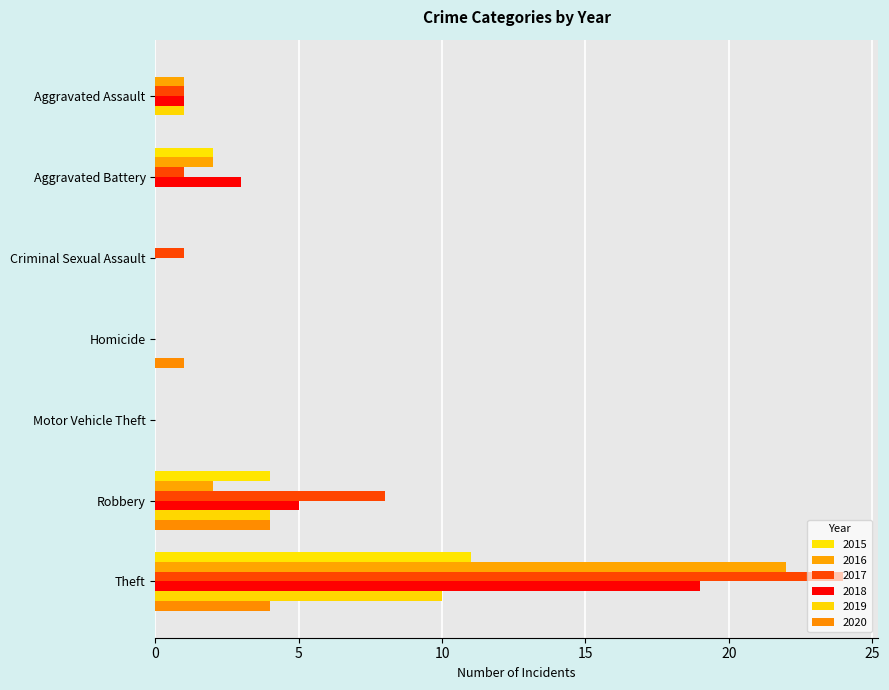

Reading right to left, what are all the values shown in this chart?

2015: Theft=11	Robbery=4	Motor Vehicle Theft=0	Homicide=0	Criminal Sexual Assault=0	Aggravated Battery=2	Aggravated Assault=0
2016: Theft=22	Robbery=2	Motor Vehicle Theft=0	Homicide=0	Criminal Sexual Assault=0	Aggravated Battery=2	Aggravated Assault=1
2017: Theft=24	Robbery=8	Motor Vehicle Theft=0	Homicide=0	Criminal Sexual Assault=1	Aggravated Battery=1	Aggravated Assault=1
2018: Theft=19	Robbery=5	Motor Vehicle Theft=0	Homicide=0	Criminal Sexual Assault=0	Aggravated Battery=3	Aggravated Assault=1
2019: Theft=10	Robbery=4	Motor Vehicle Theft=0	Homicide=0	Criminal Sexual Assault=0	Aggravated Battery=0	Aggravated Assault=1
2020: Theft=4	Robbery=4	Motor Vehicle Theft=0	Homicide=1	Criminal Sexual Assault=0	Aggravated Battery=0	Aggravated Assault=0